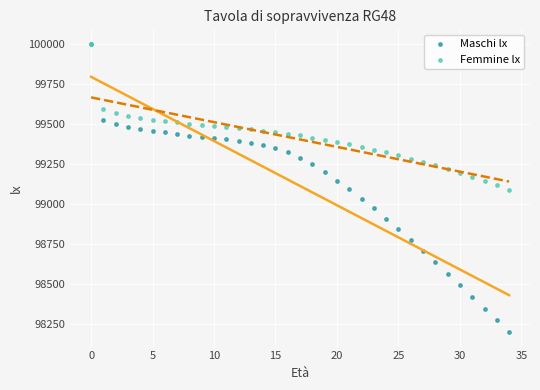

Which series has the largest Y range (max minus min)?

Maschi lx